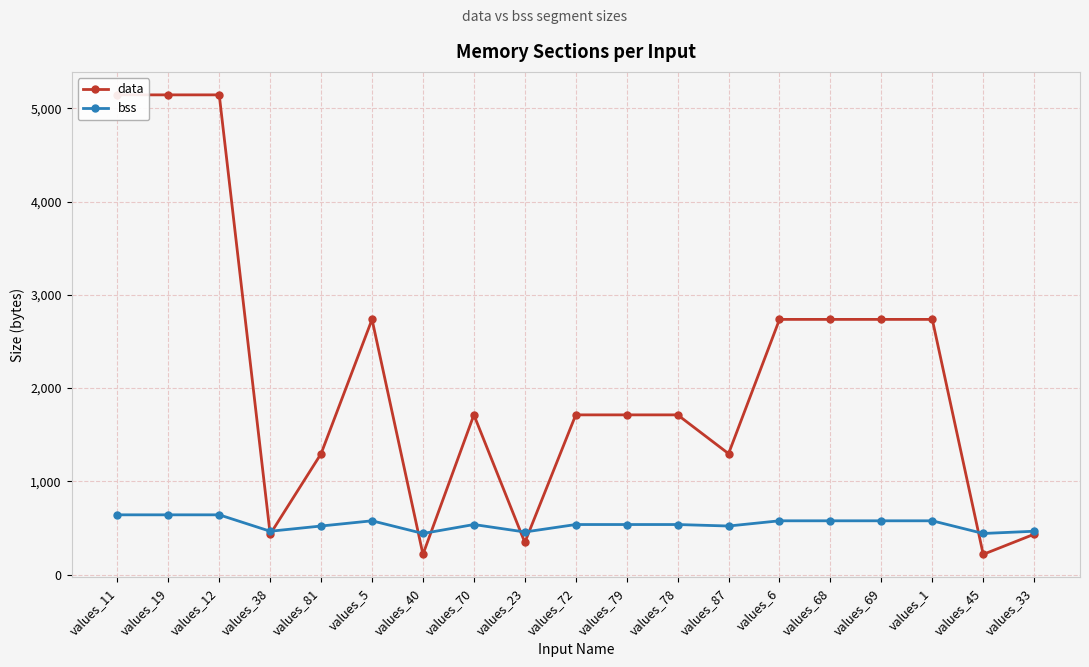

Where does the data series first go above 1712?

values_11